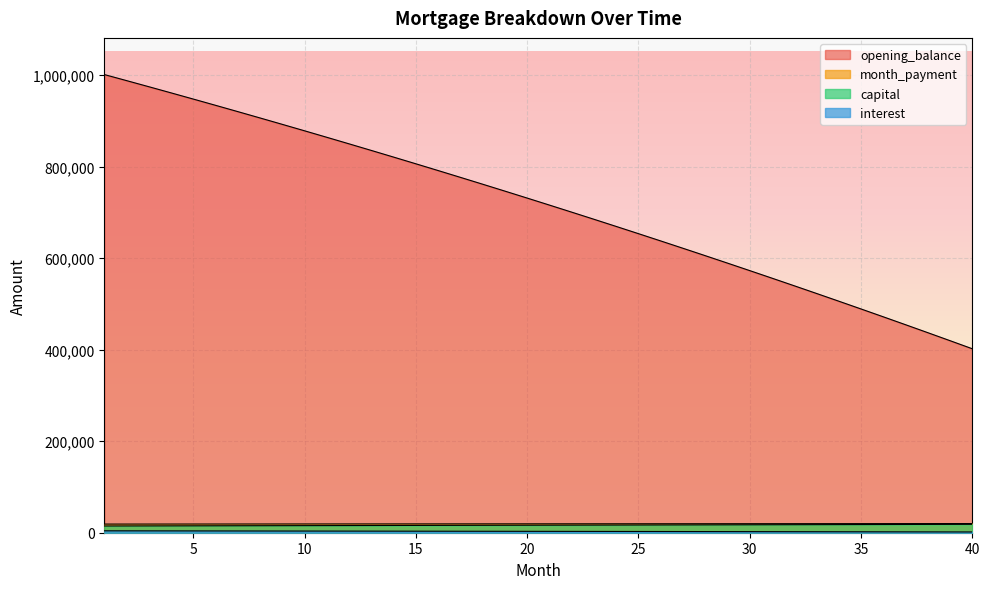

Which series has the largest range (max minus min)?

opening_balance